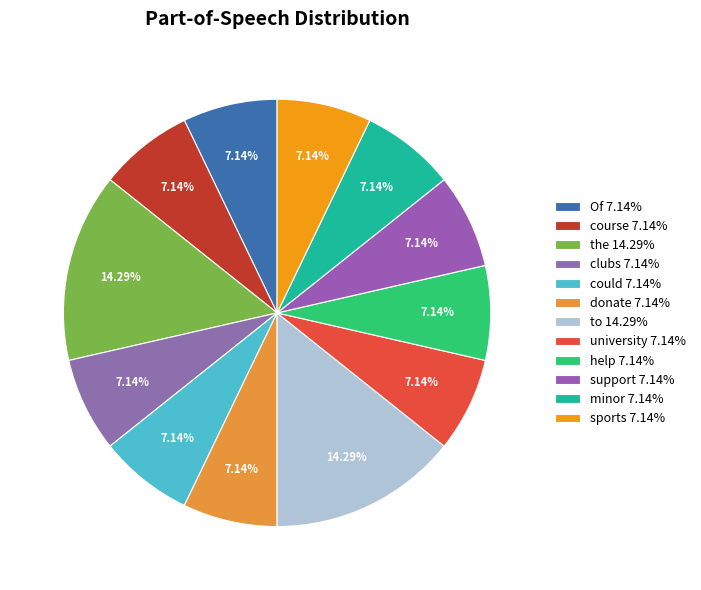

Is there any slice that represents more than half of the pie?

No